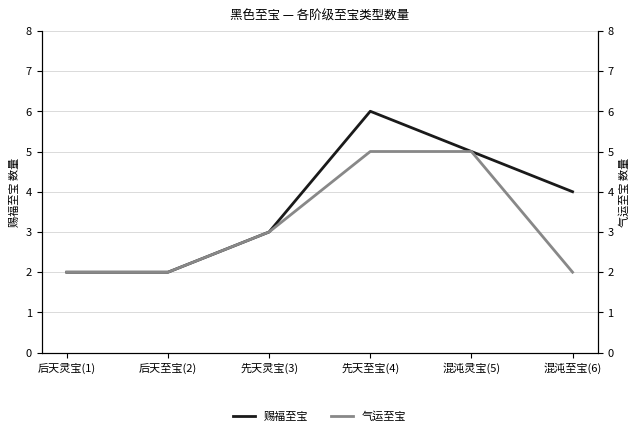

Is the value of 气运至宝 at 后天灵宝(1) greater than the value of 赐福至宝 at 混沌灵宝(5)?

No